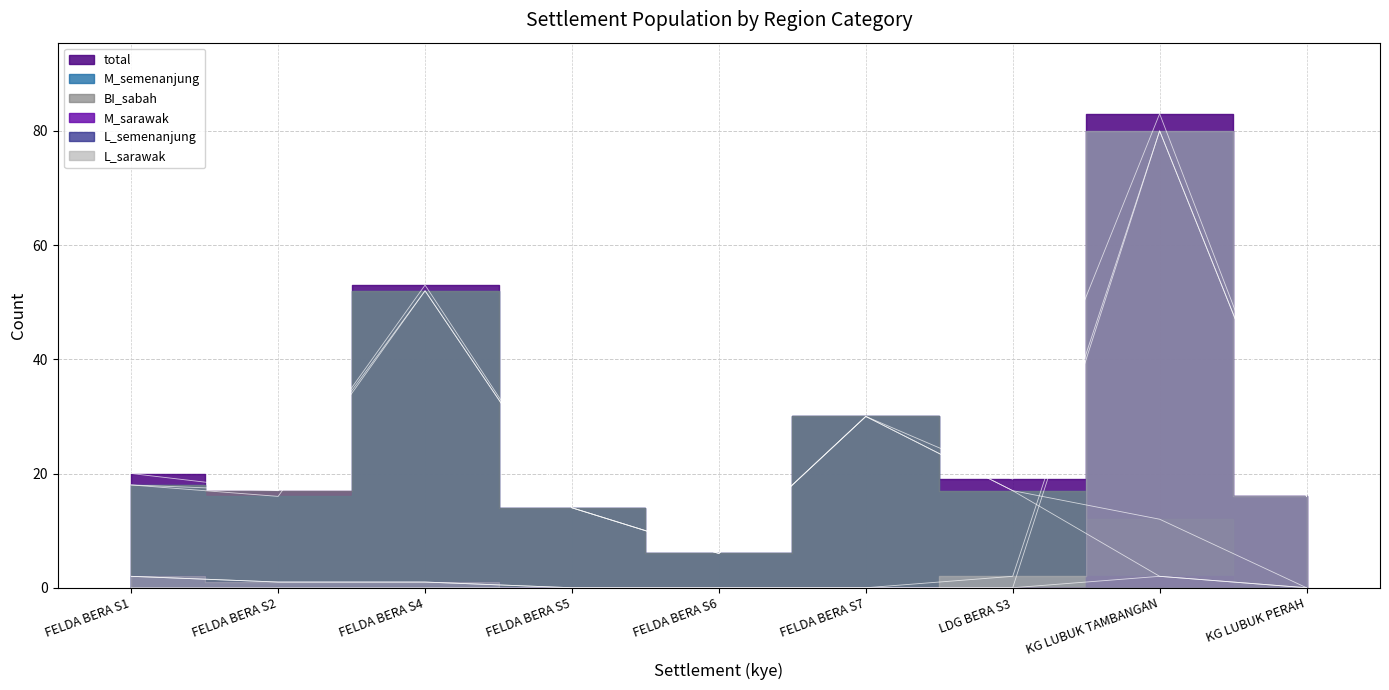

What are all the series names shown in the legend?

total, M_semenanjung, BI_sabah, M_sarawak, L_semenanjung, L_sarawak